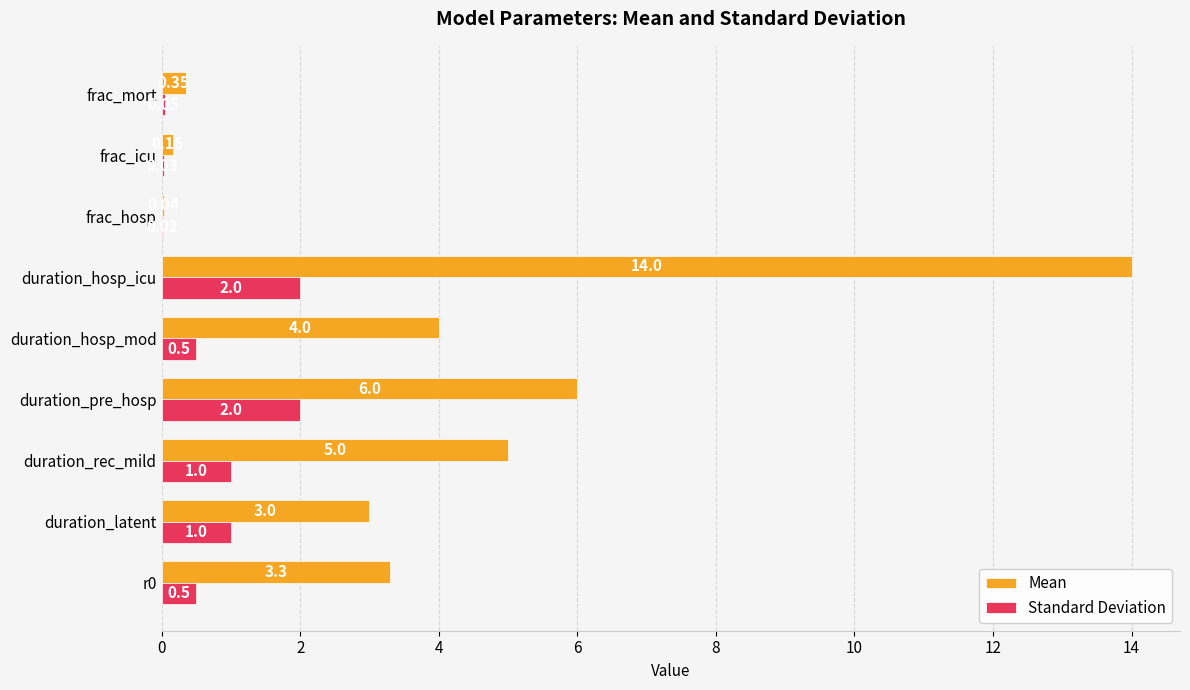

Which category has the highest value in the Mean series?

duration_hosp_icu